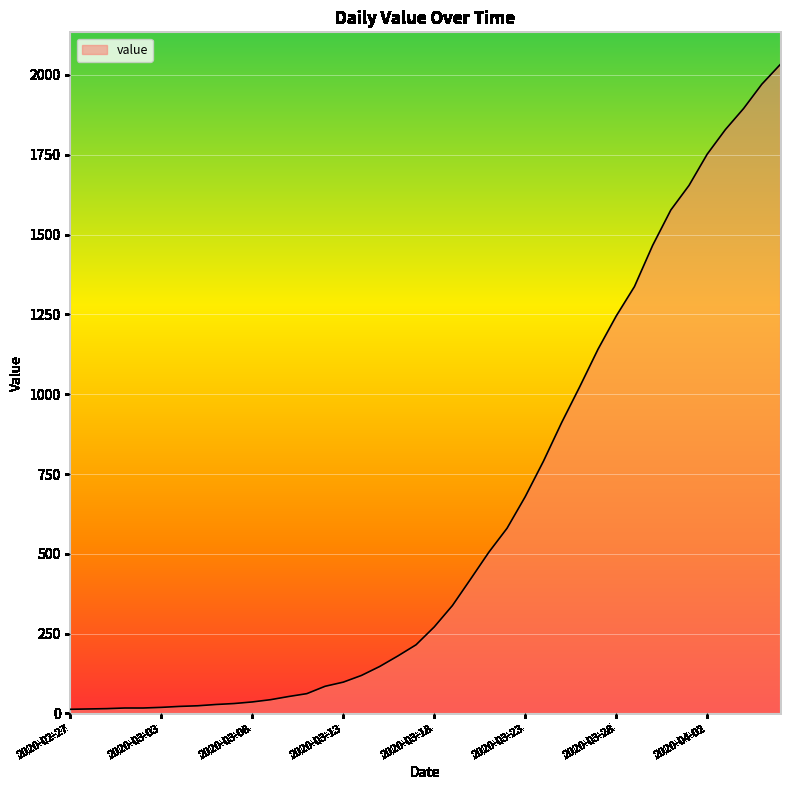

What is the difference between the maximum and minimum values?

2019